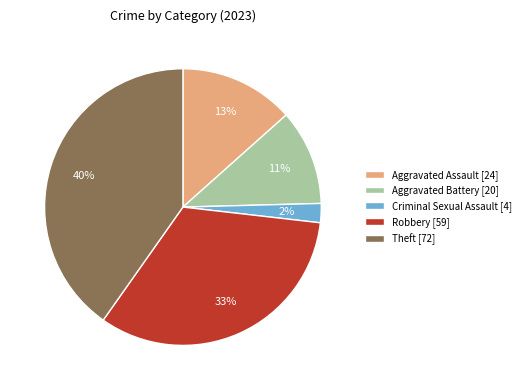

To the nearest percent, what percentage of the pie is Criminal Sexual Assault?

2%